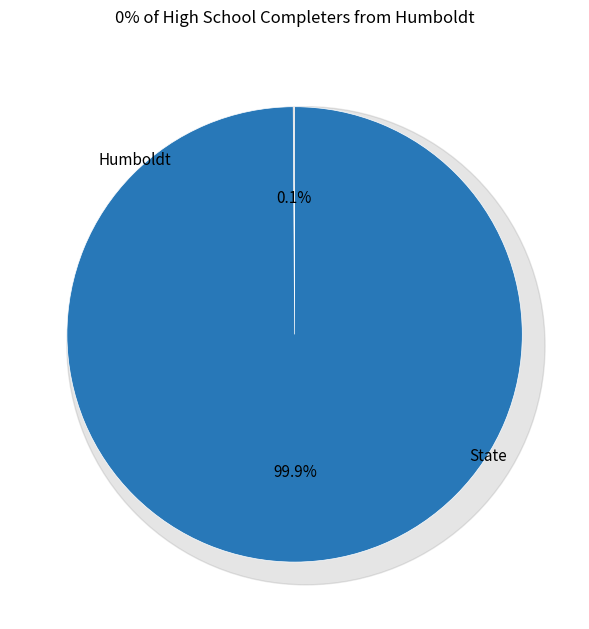

How much of the chart is everything except Humboldt?

99.9%